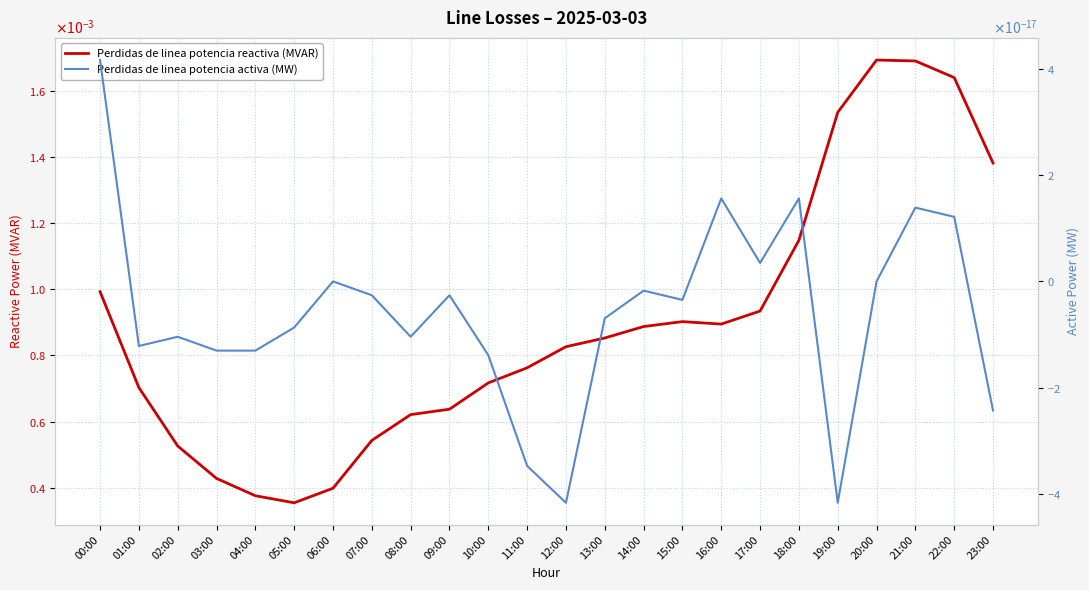

At which category does Perdidas de linea potencia activa (MW) reach its first local valley?

01:00